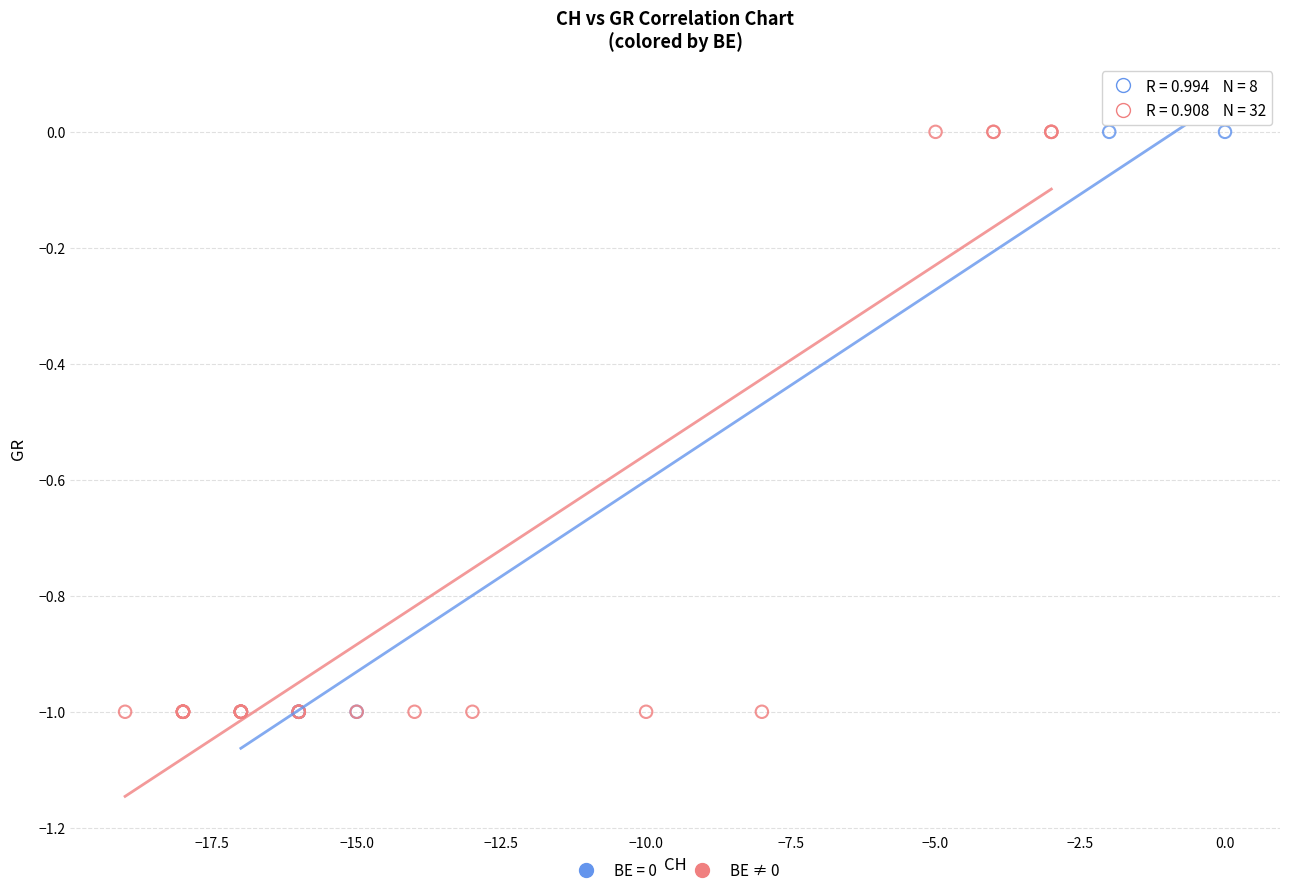

What are all the series names shown in the legend?

BE = 0, BE ≠ 0